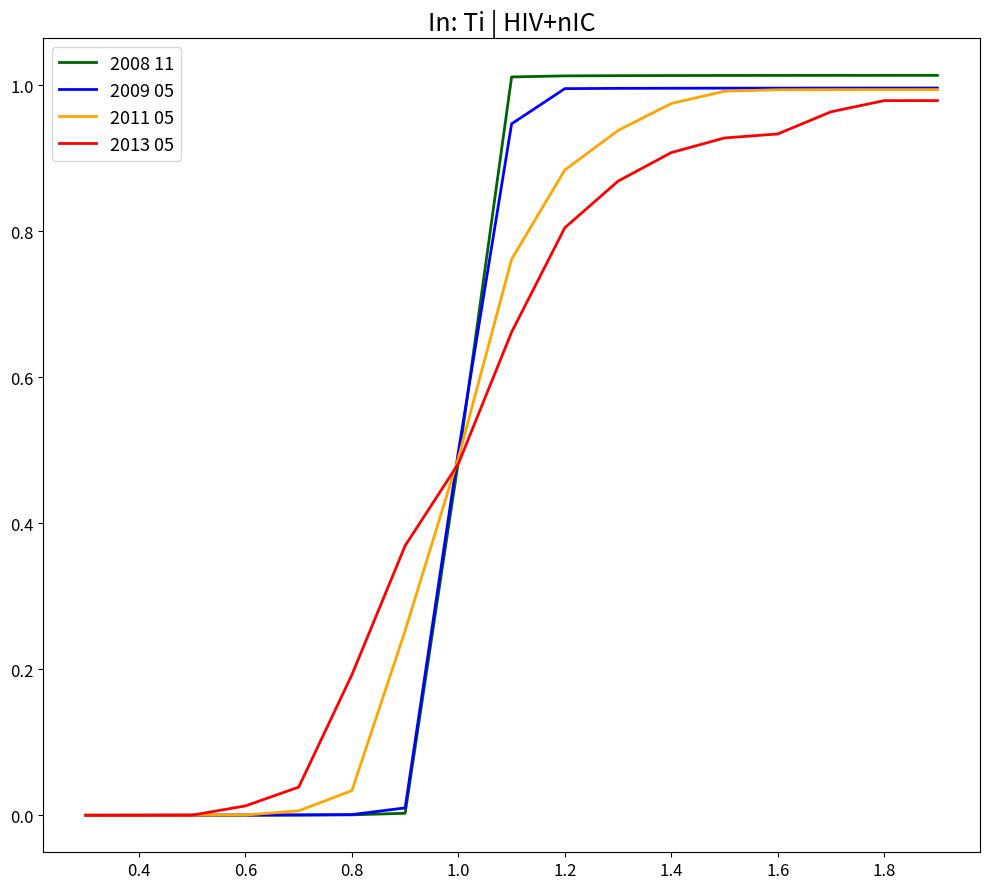

Which series has the largest range (max minus min)?

2008 11